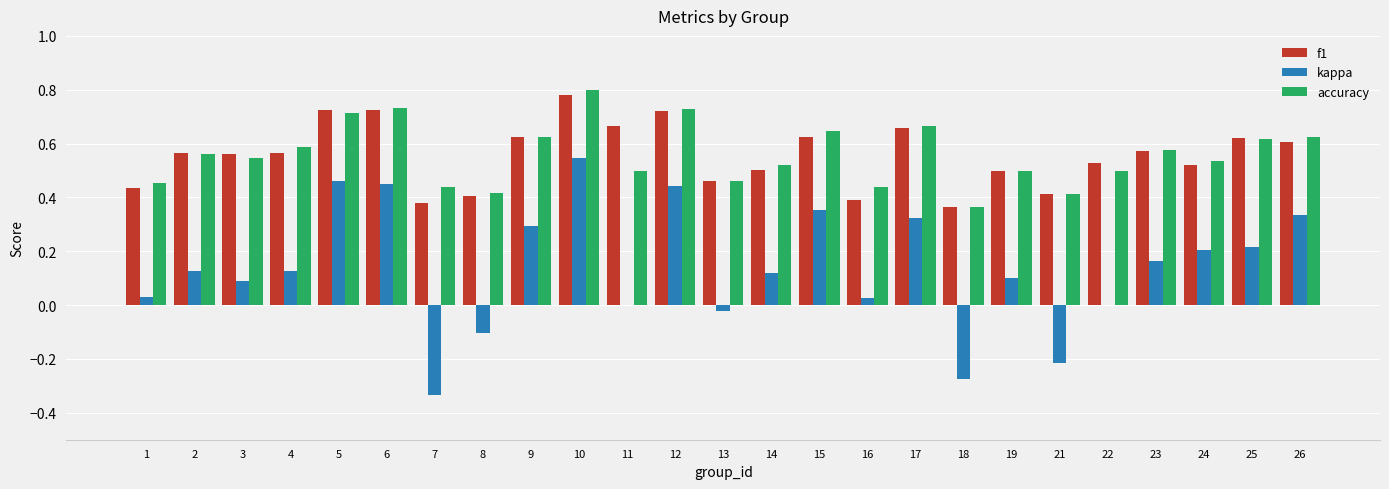

True or false: f1 has a value of 1.1 at 11.

False